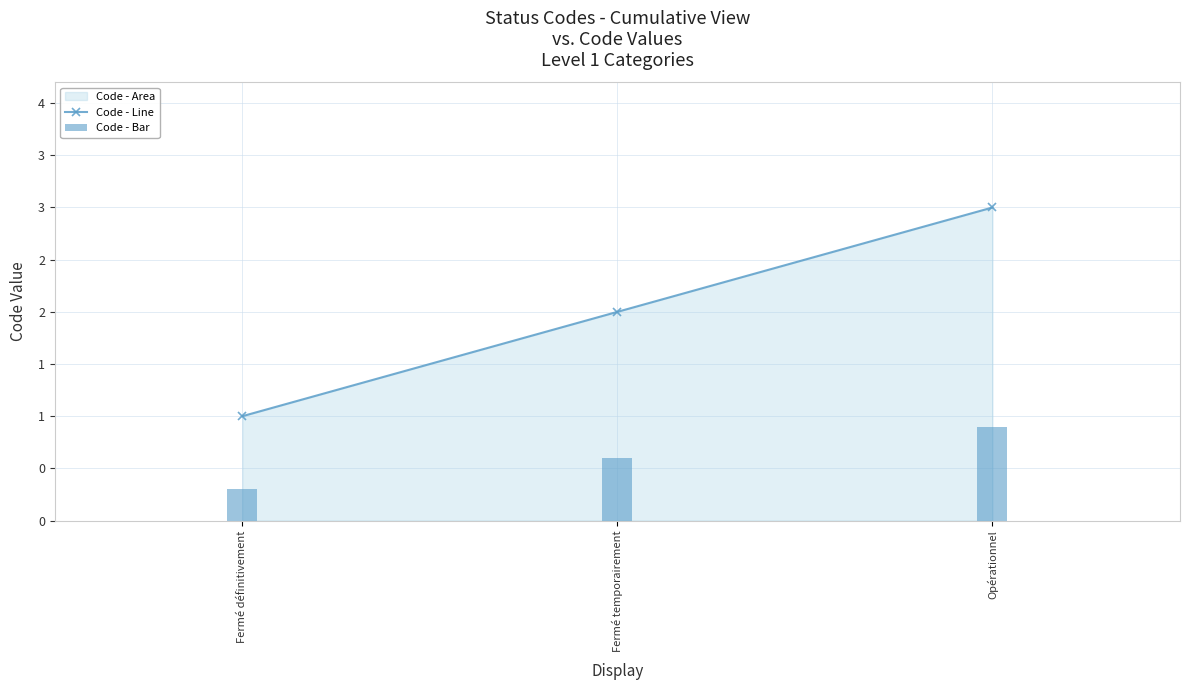

What position from the left is Fermé définitivement?

1